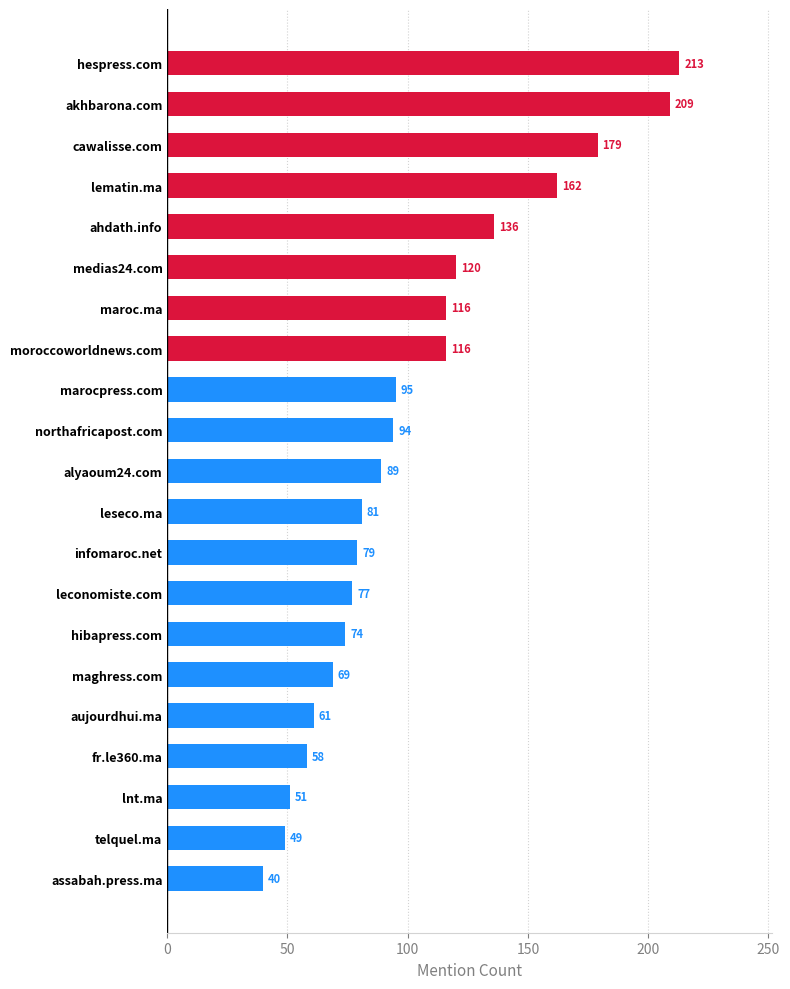

Reading bottom to top, list all the values displayed in this chart.

assabah.press.ma=40	telquel.ma=49	lnt.ma=51	fr.le360.ma=58	aujourdhui.ma=61	maghress.com=69	hibapress.com=74	leconomiste.com=77	infomaroc.net=79	leseco.ma=81	alyaoum24.com=89	northafricapost.com=94	marocpress.com=95	moroccoworldnews.com=116	maroc.ma=116	medias24.com=120	ahdath.info=136	lematin.ma=162	cawalisse.com=179	akhbarona.com=209	hespress.com=213